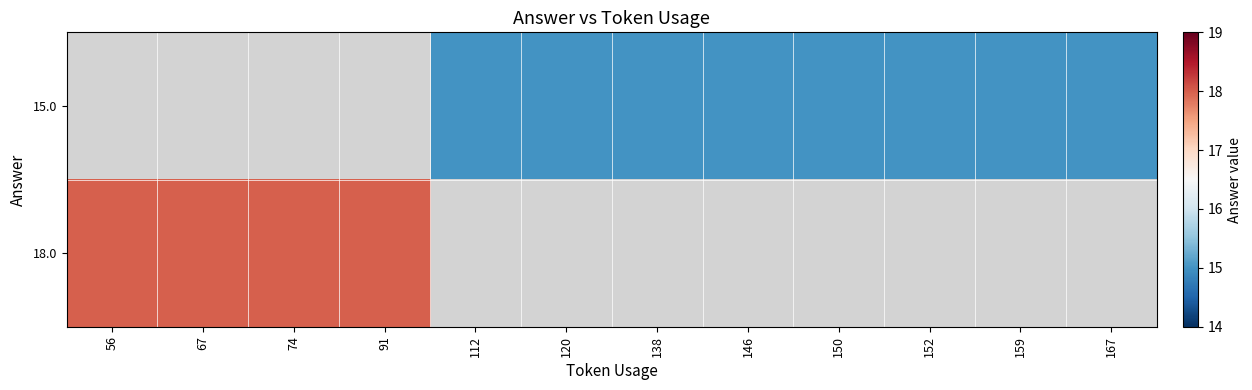

Rank the series by their maximum value, from highest to lowest.

15.0, 18.0